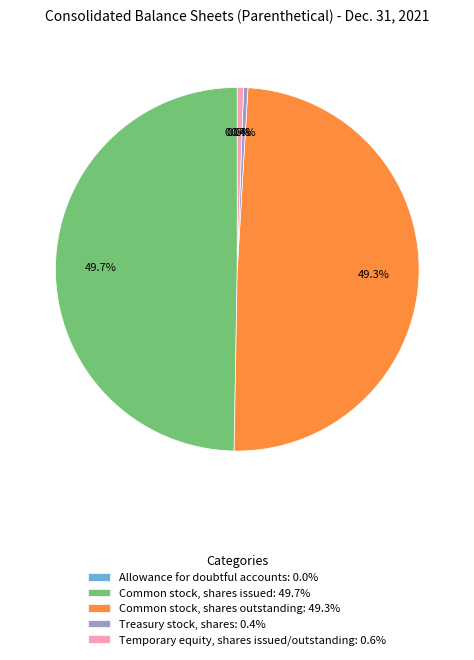

Does Temporary equity, shares issued/outstanding: 0.6% account for over 50% of the chart?

No